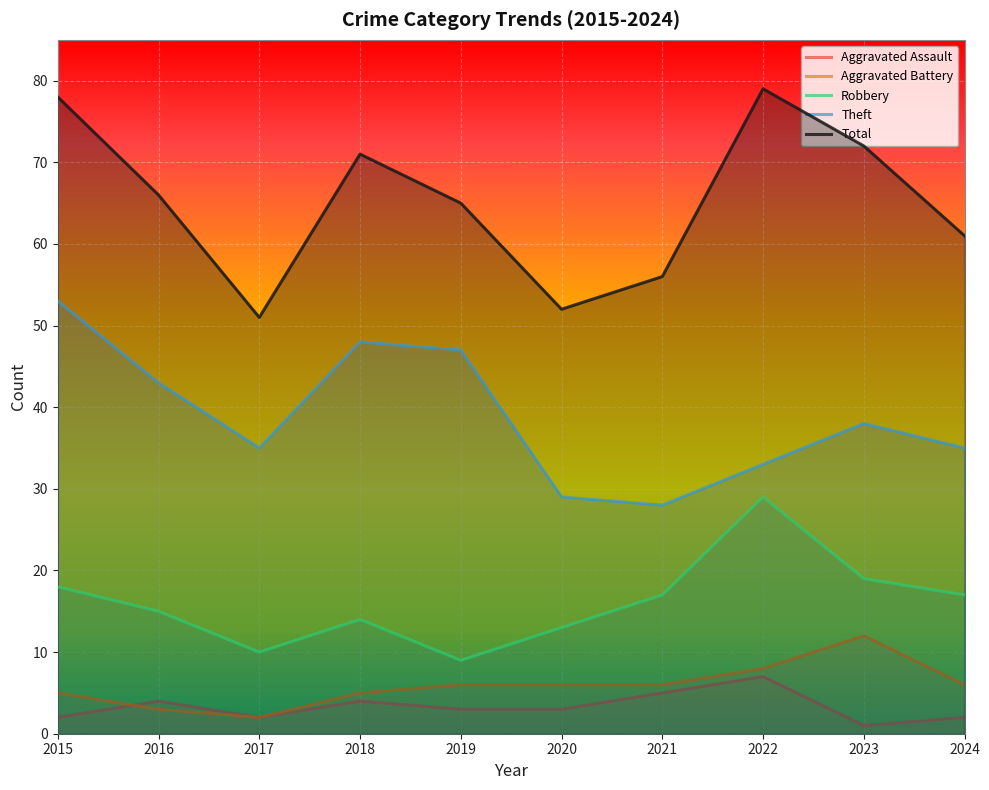

True or false: Aggravated Assault has a value of 6 at 2016.

False